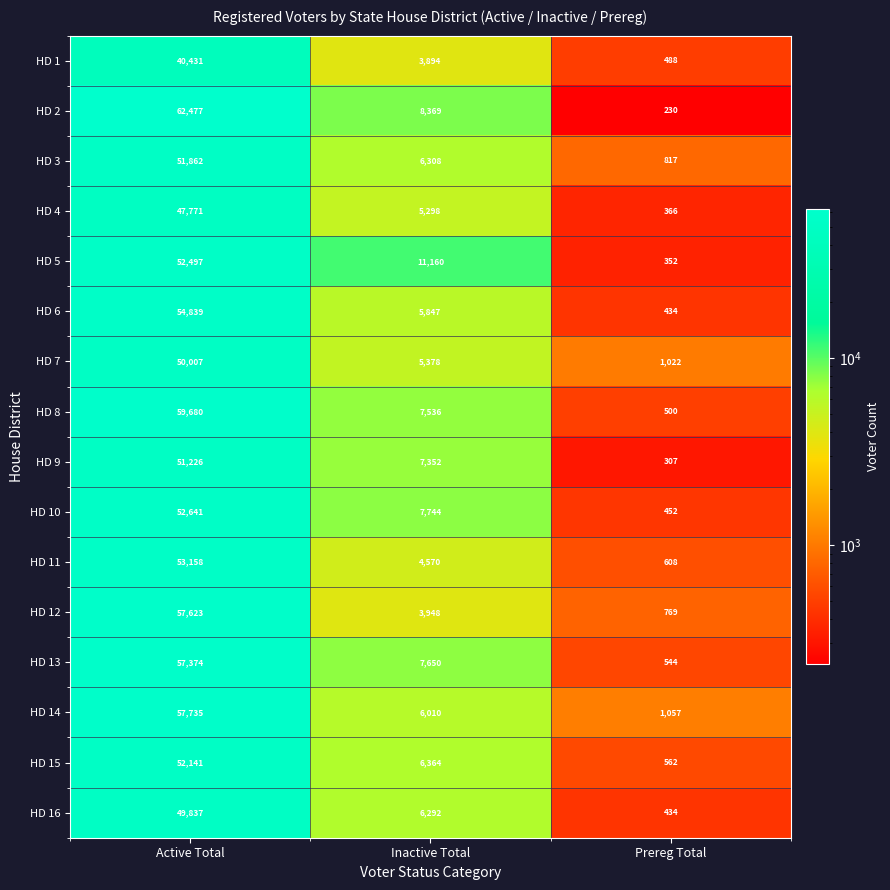

The value of HD 10 at Inactive Total is 7744. True or false?

True